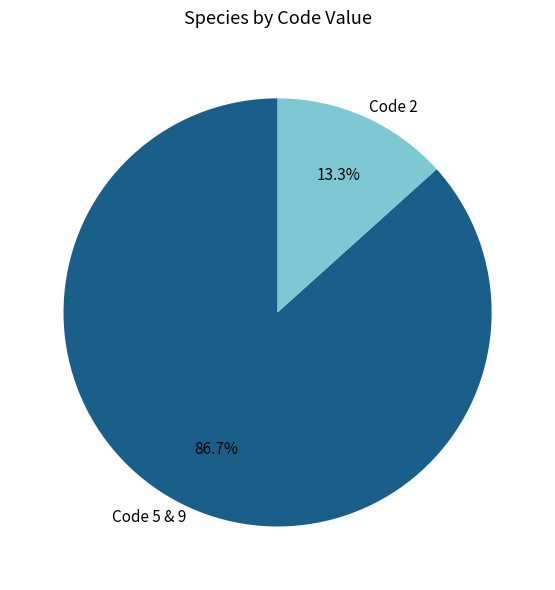

Which has a higher value, Code 2 or Code 5 & 9?

Code 5 & 9